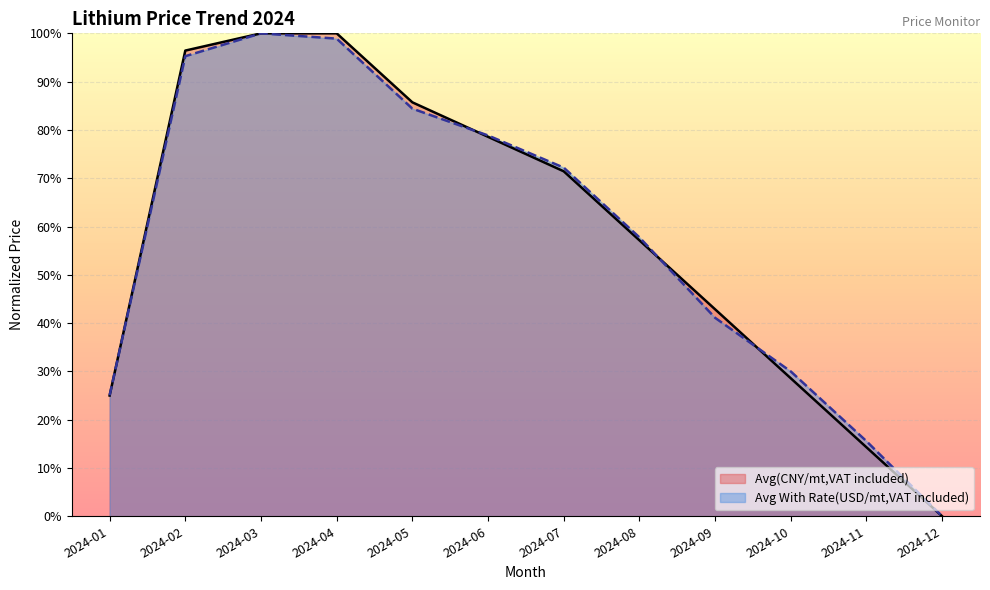

At which category is the sum across all series the highest?

2024-03